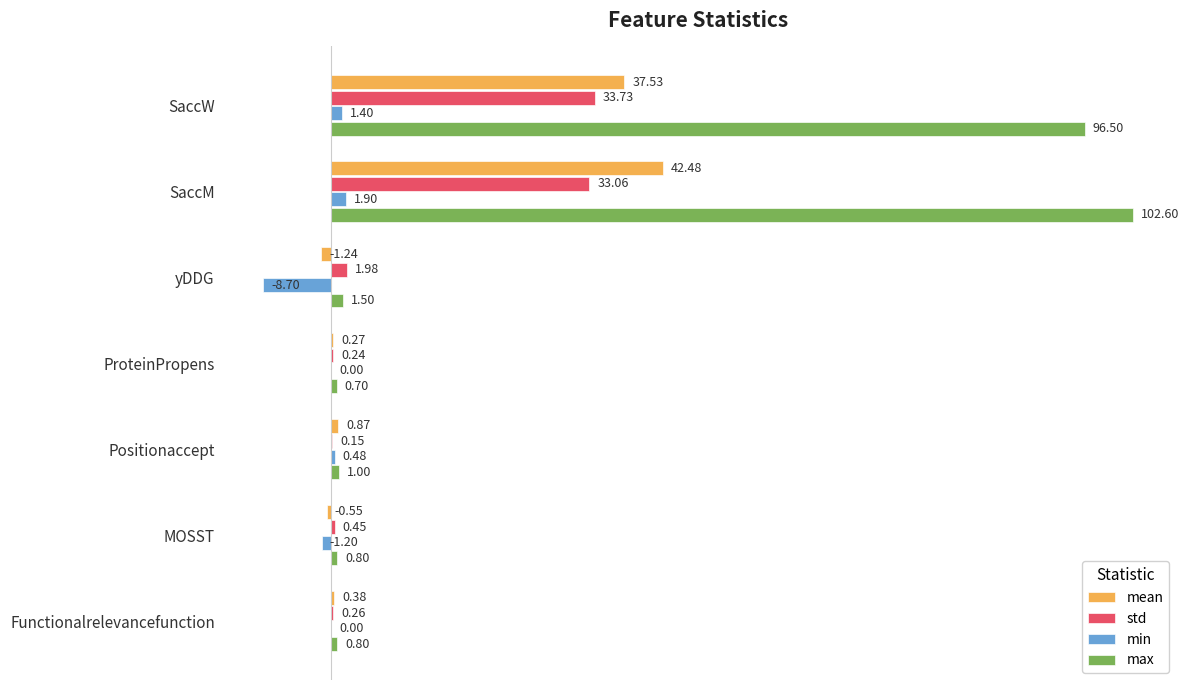

What is the average value of the min series?

-0.9